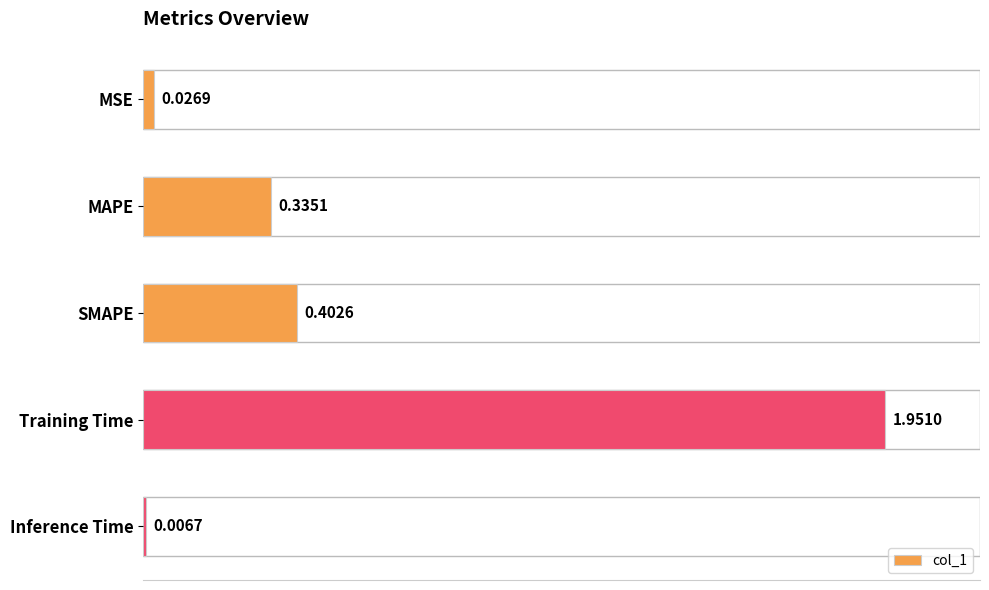

What is the change in value from Training Time to Inference Time?

-1.9